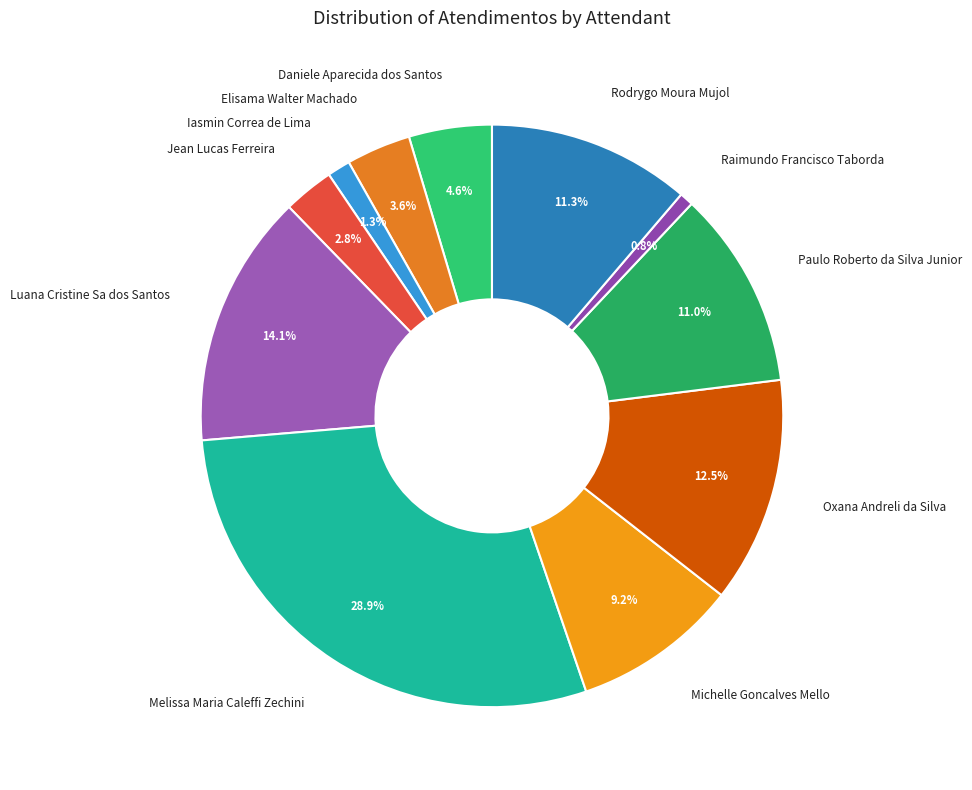

How many segments does this pie chart have?

11